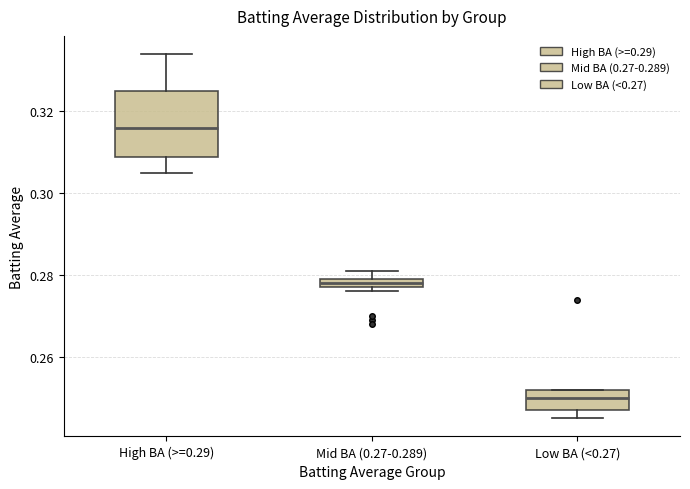

Where is the lower edge of the box for Mid BA (0.27-0.289) on the y-axis? The values are not printed on the chart, so give them approximately, as read against the axis.

0.278